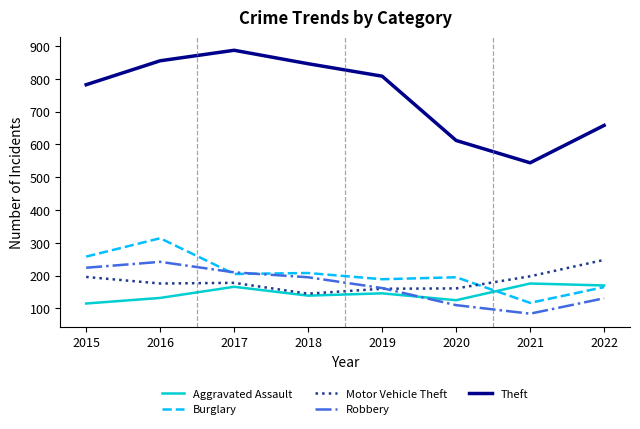

What value does the Motor Vehicle Theft series have at 2020, to the nearest 5?

160